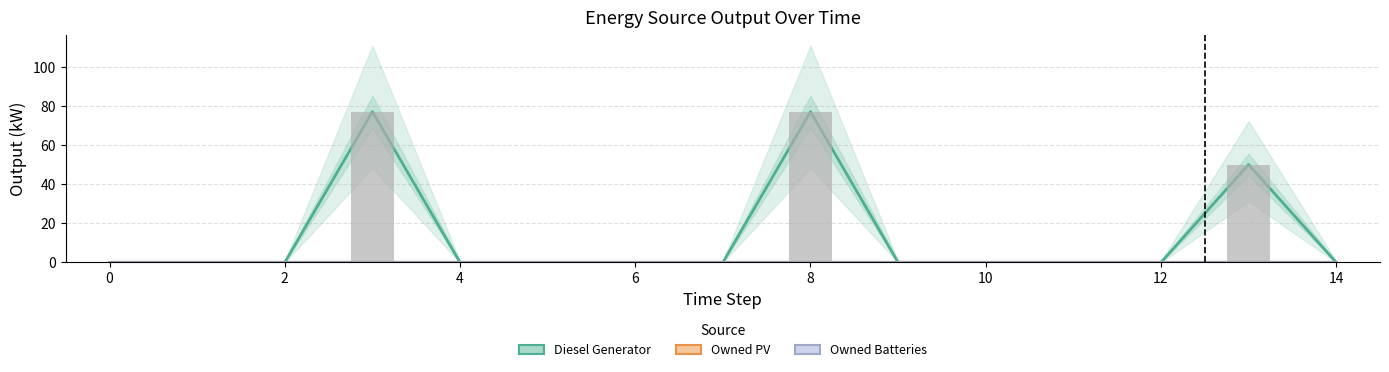

How many categories are shown in the chart?

15